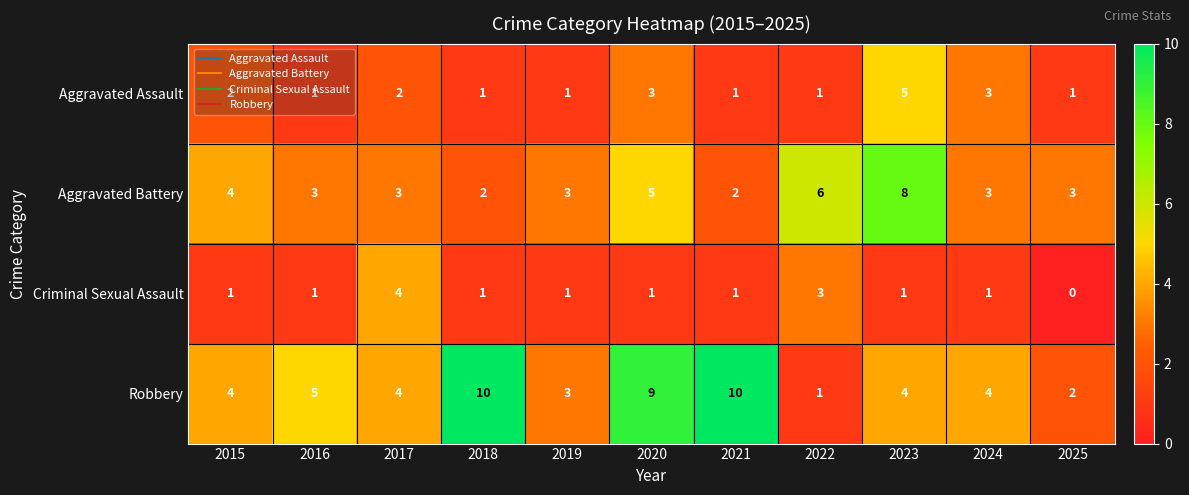

What is the approximate value of Robbery at 2021?

10